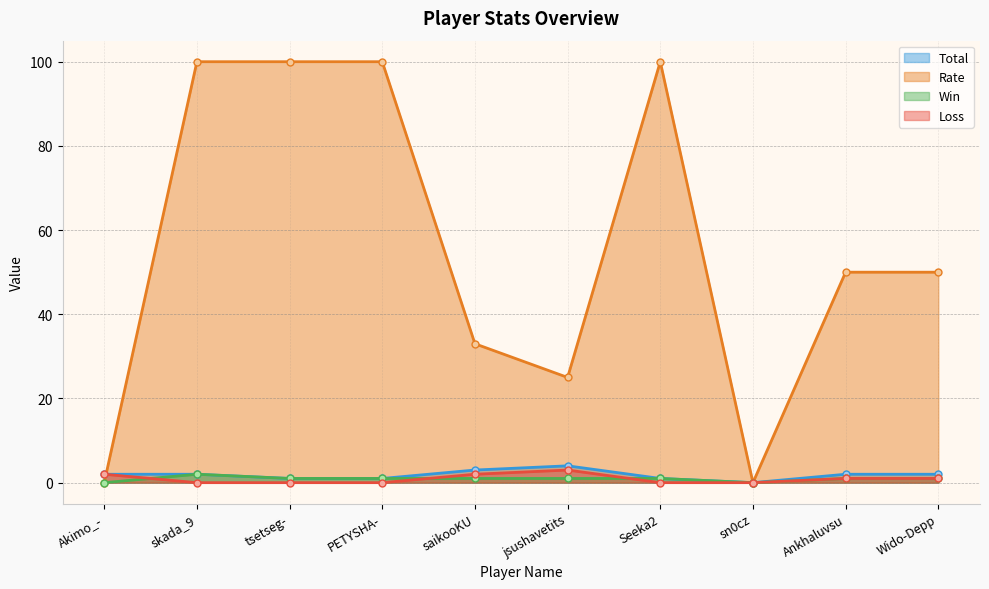

At how many categories does at least one series exceed 73?

4